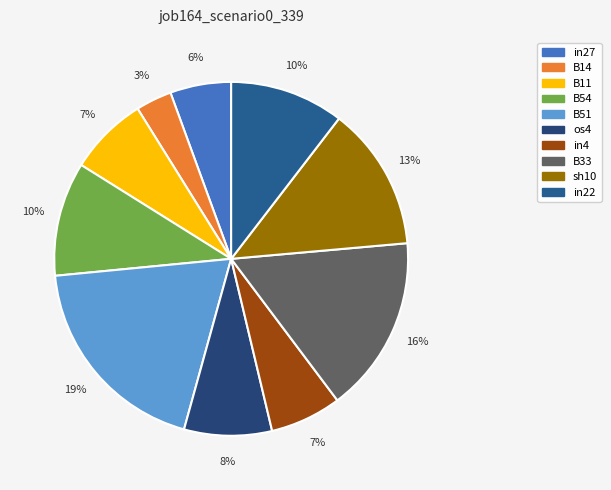

To the nearest percent, what is the difference between the B51 and B14 slice percentages?

16%